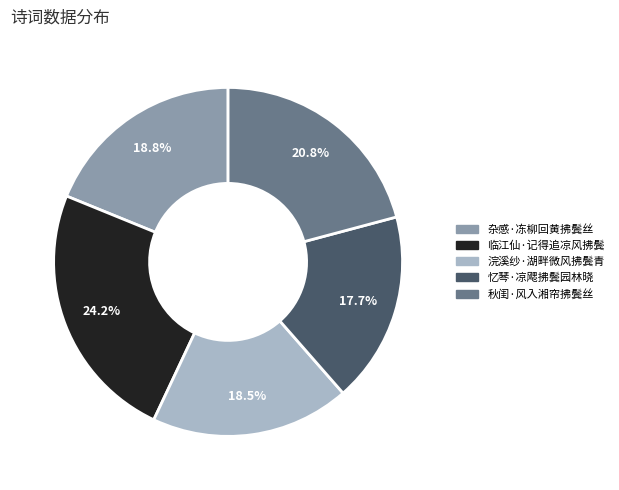

To the nearest percent, what is the difference between the 秋闺·风入湘帘拂鬓丝 and 浣溪纱·湖畔微风拂鬓青 slice percentages?

2%